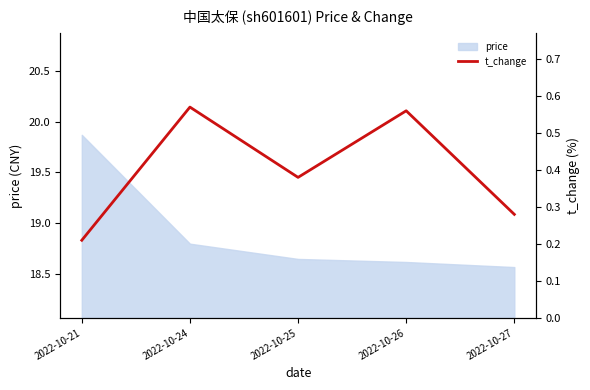

Is it true that the value at 2022-10-21 is 0.3?

False